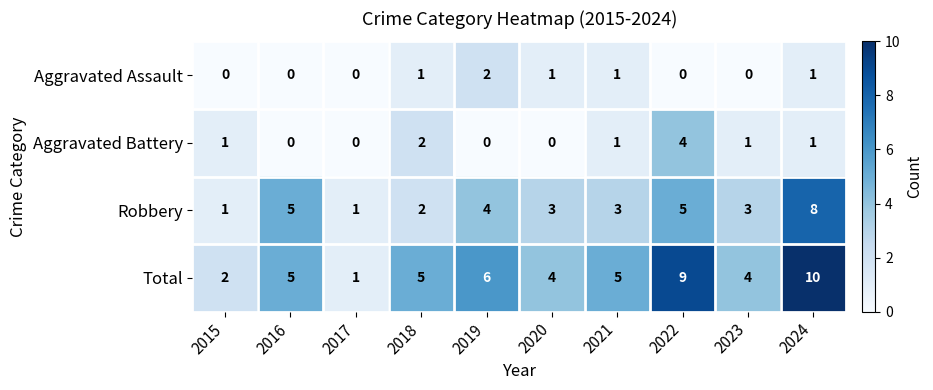

The Total series shows 5 at 2024. True or false?

False